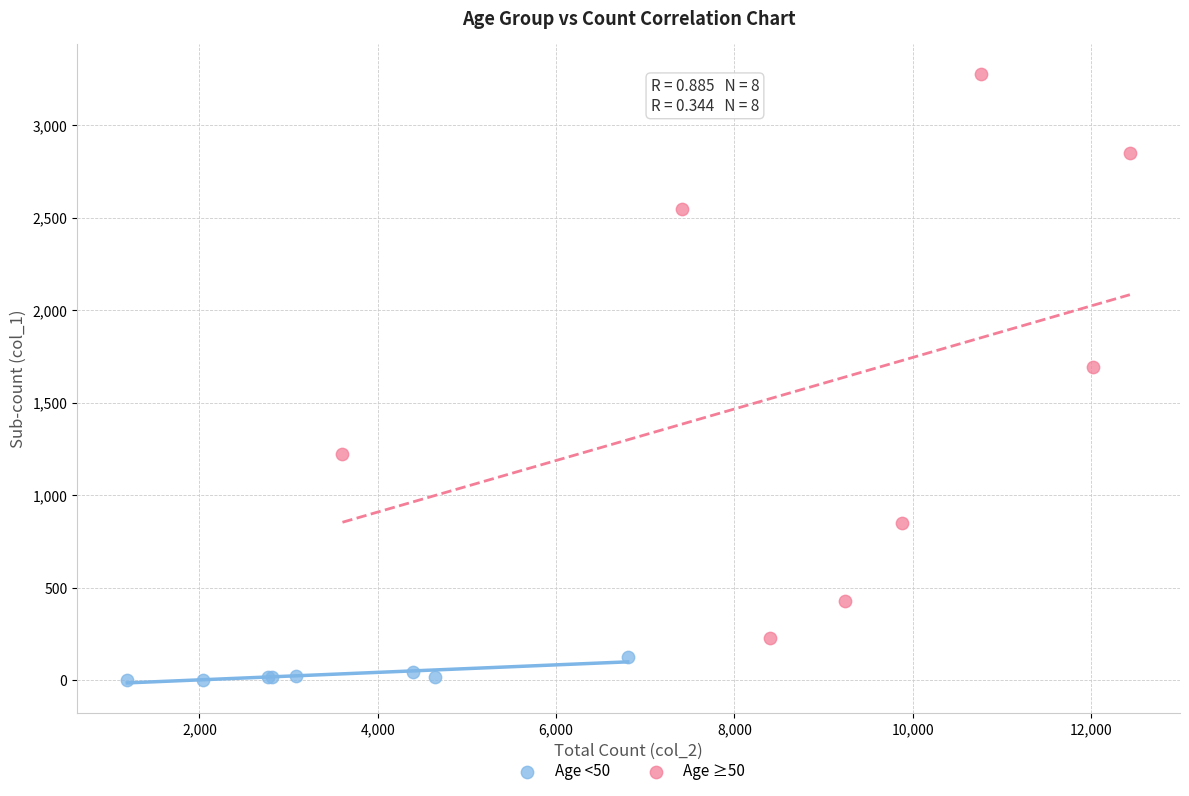

Which series reaches the maximum Y coordinate?

Age ≥50